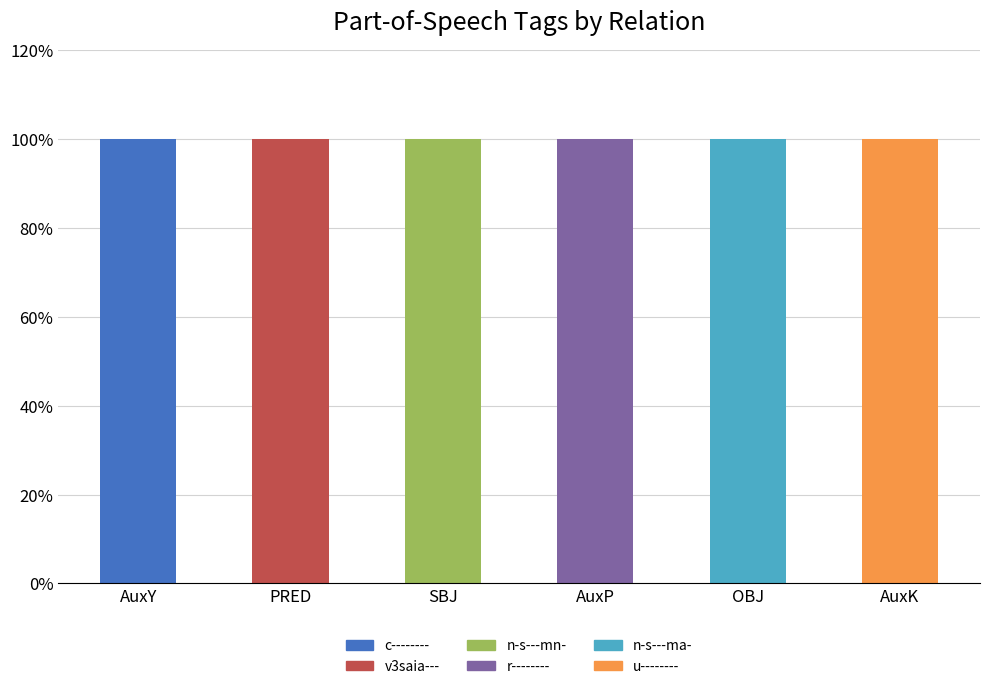

What is the total value across all series at AuxY?

100